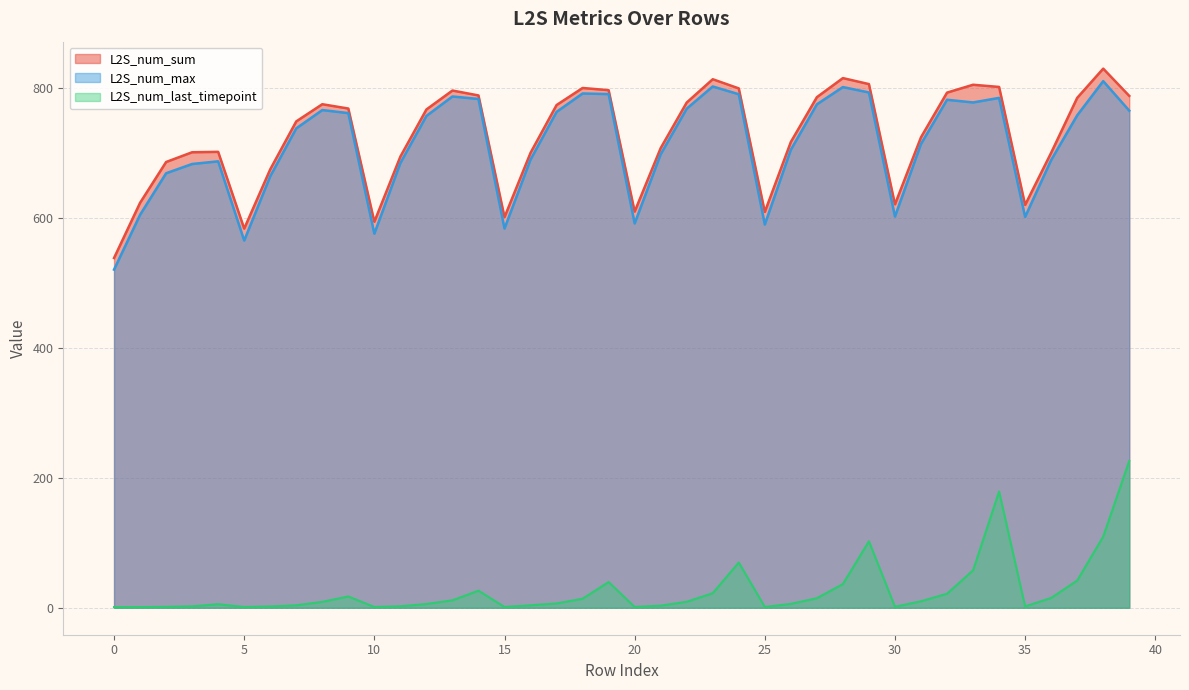

How many lines are shown in the chart?

3